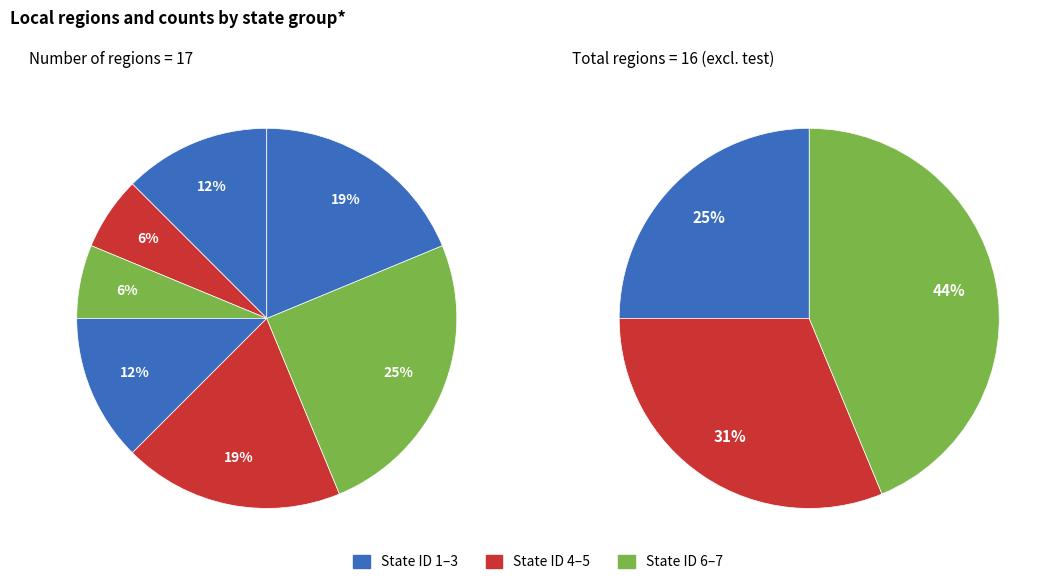

What is the ratio of the value at State 7 to the value at State 1?

1.5